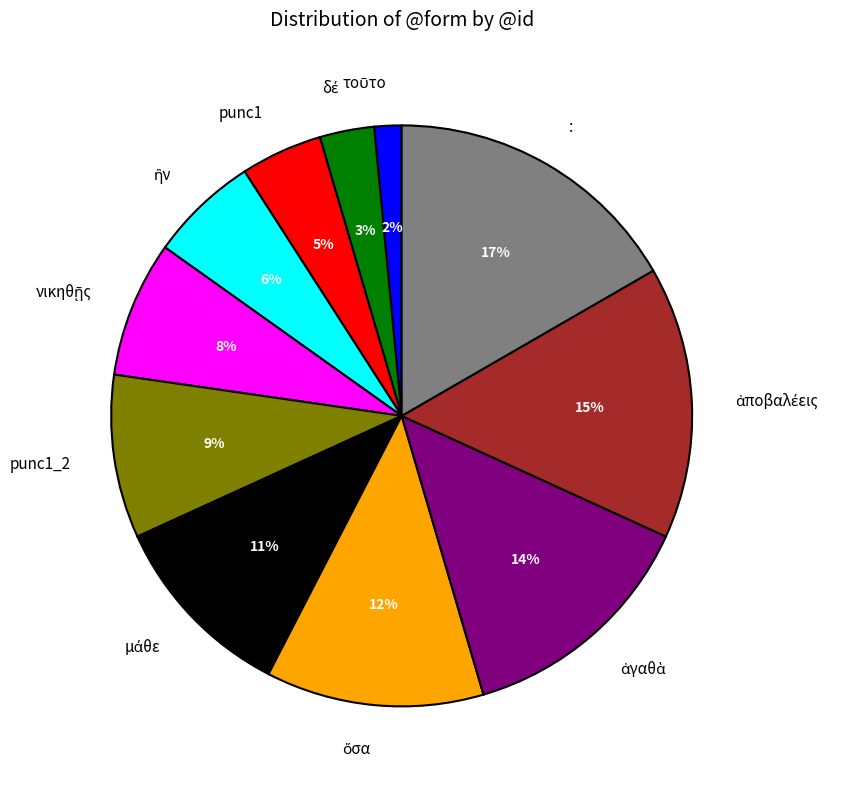

To the nearest percent, what is the average slice percentage?

9%